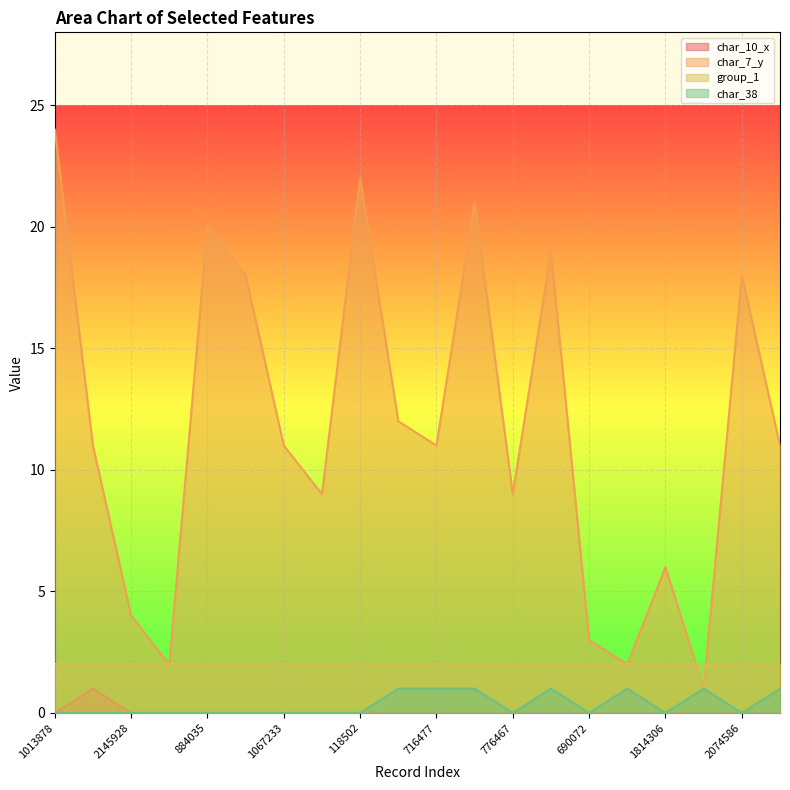

What is the total value across all series at 884035?

22